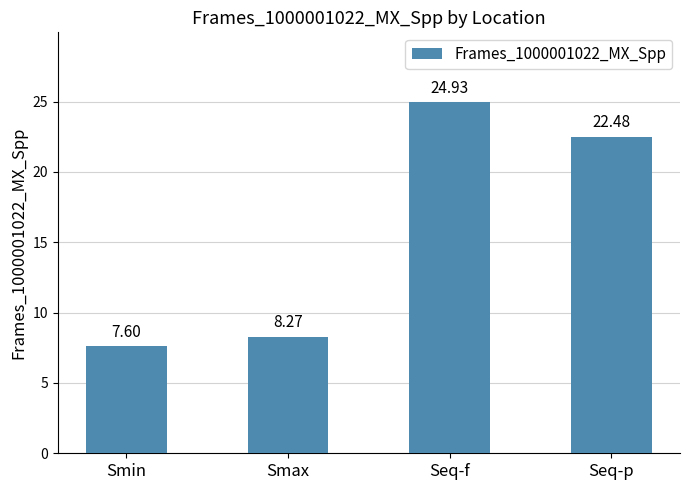

What is the change in value from Smin to Seq-f?

+17.3